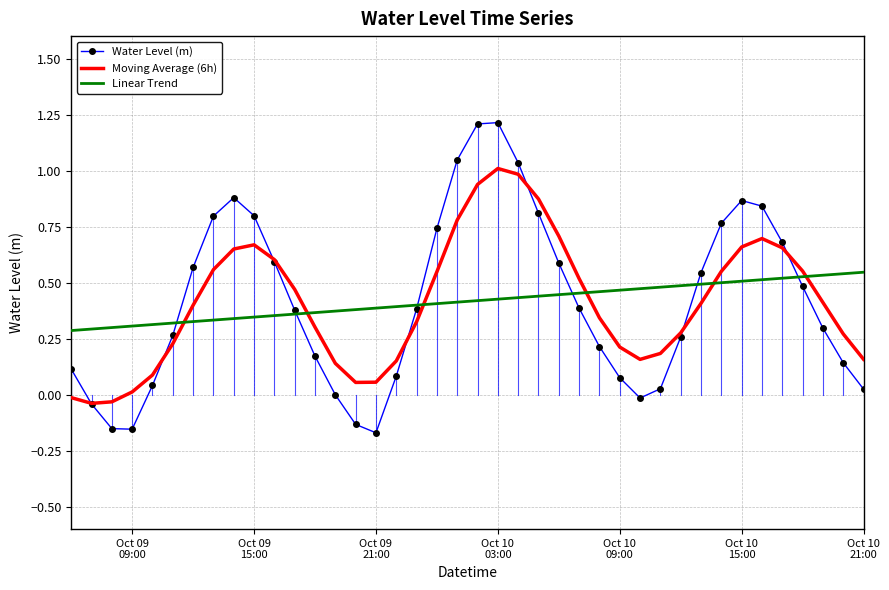

Which series has the largest range (max minus min)?

Water Level (m)